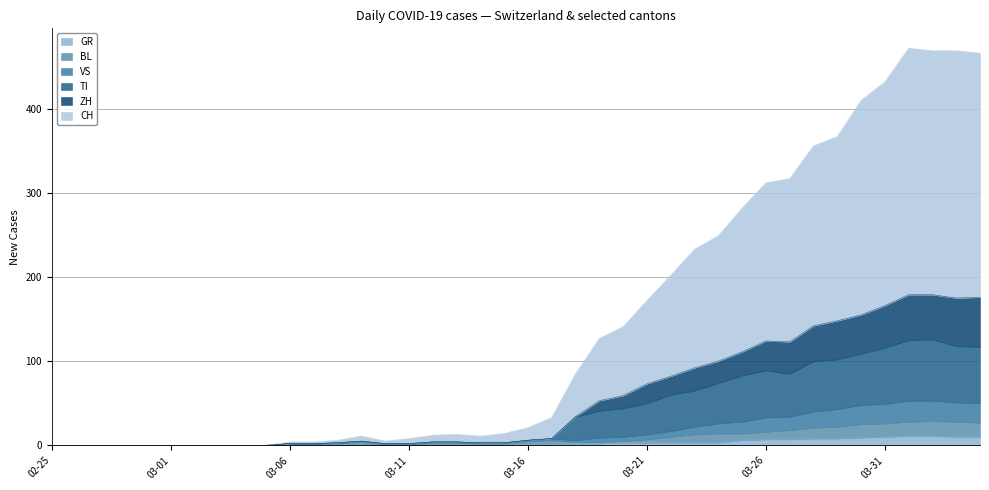

True or false: BL and VS intersect in this chart.

False